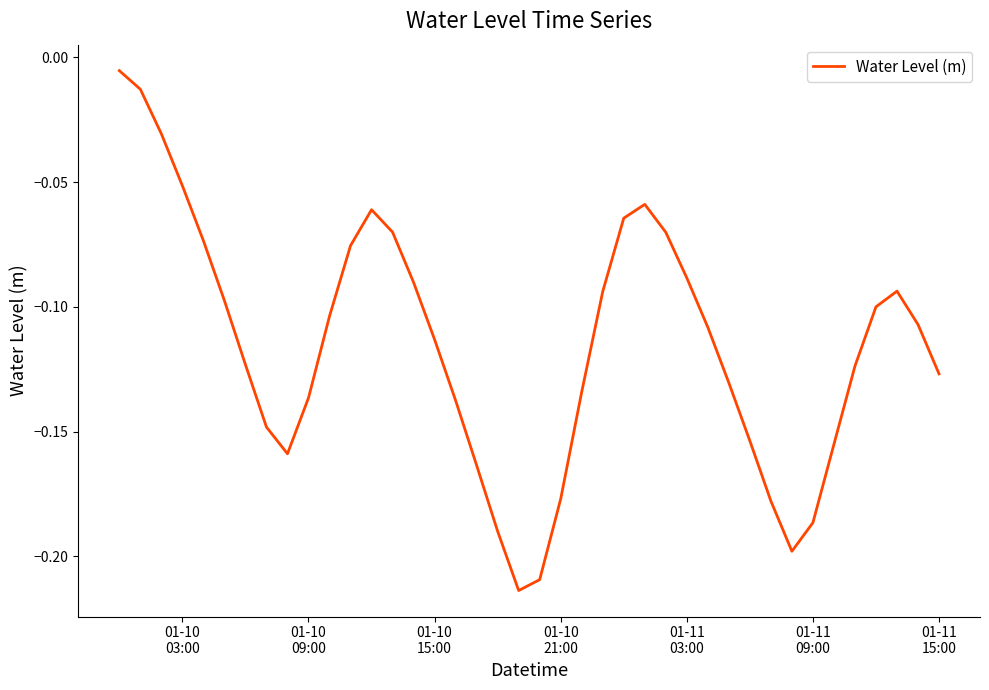

Does the chart have visible grid lines?

No